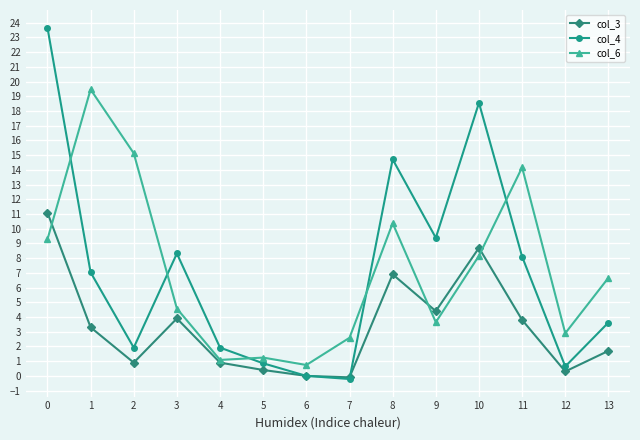

True or false: col_6 has a value of 1.1 at 4.

True